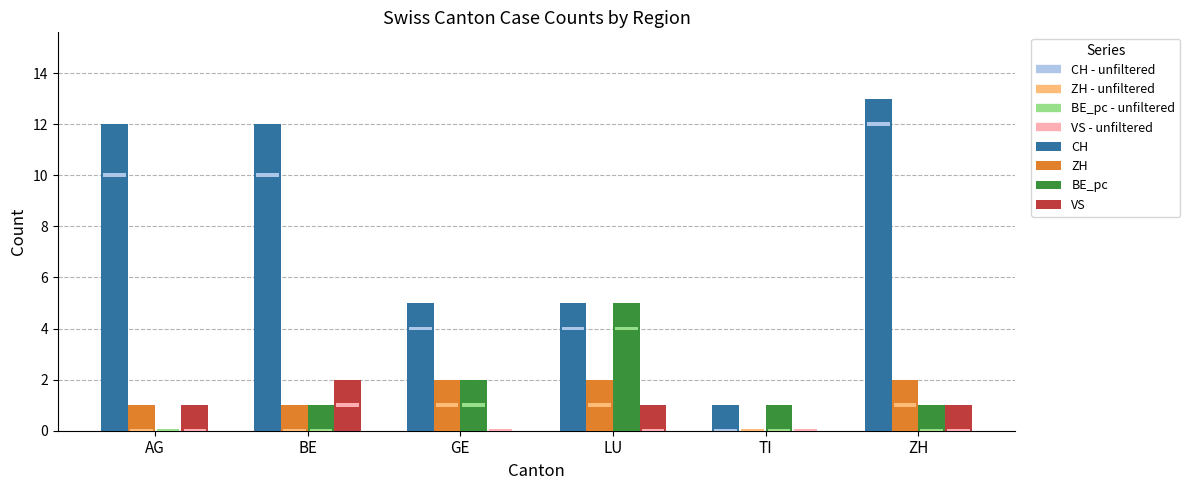

What is the difference between the maximum and minimum values in the ZH series?

2